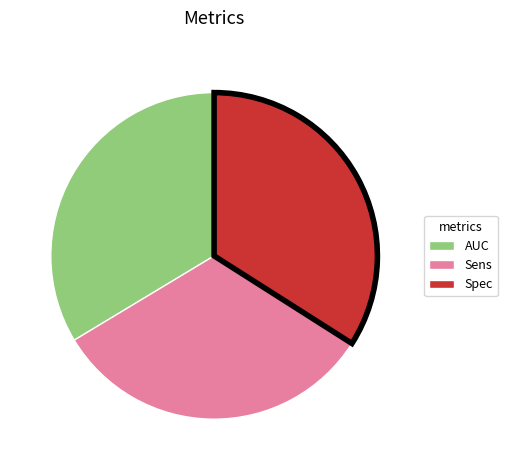

How many slices are in this pie chart?

3